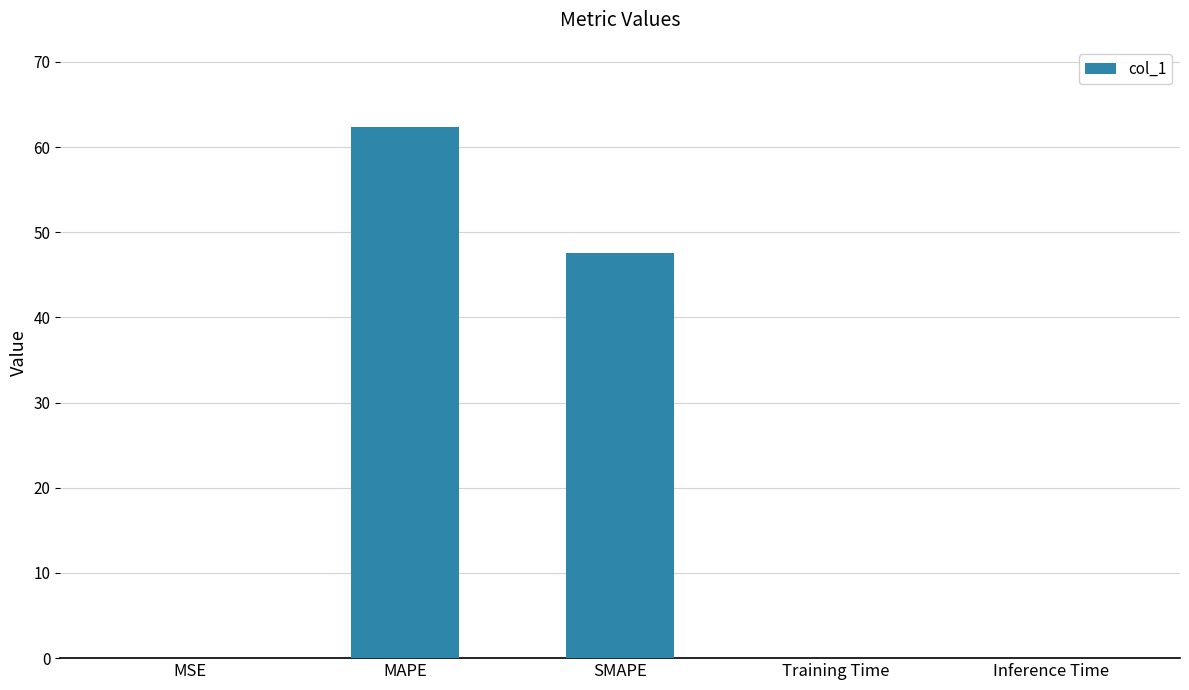

Between SMAPE and MSE, which is larger?

SMAPE